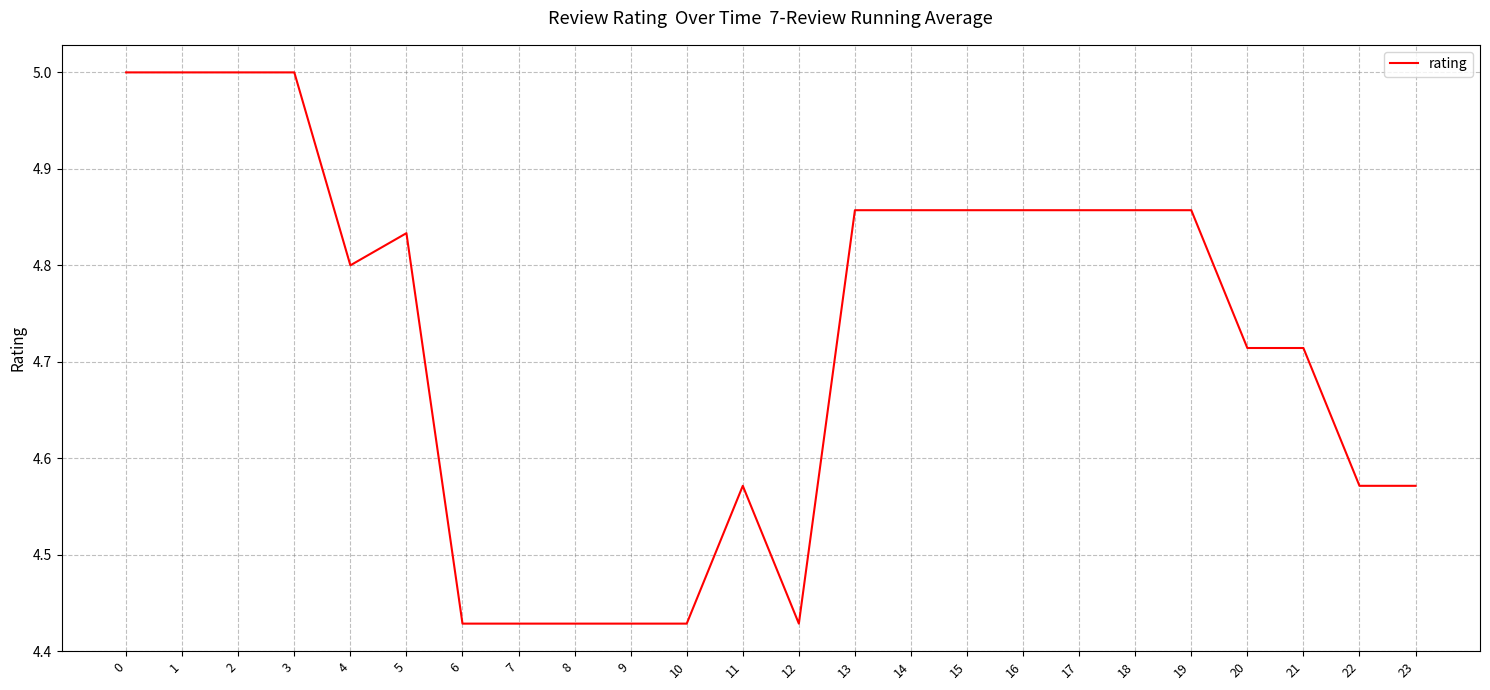

What is the maximum value shown in the chart?

5.0